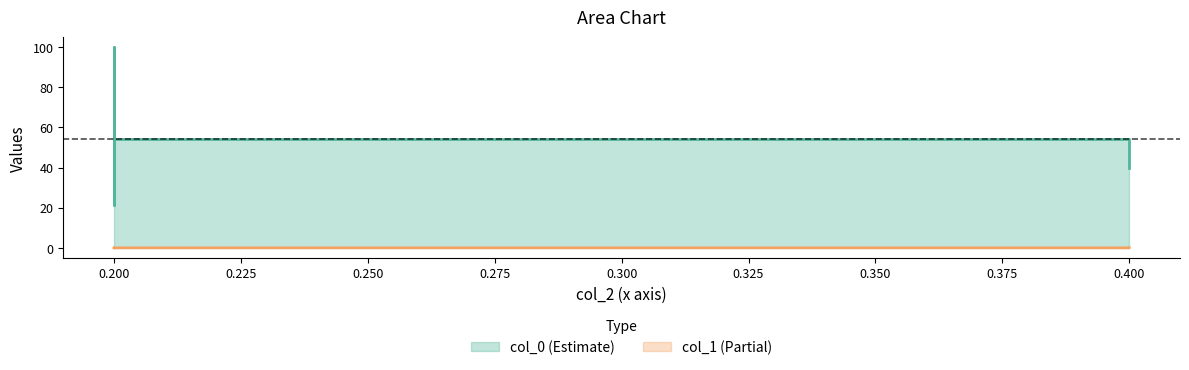

What is the spread (max minus min) of values at 0.2?

54.1